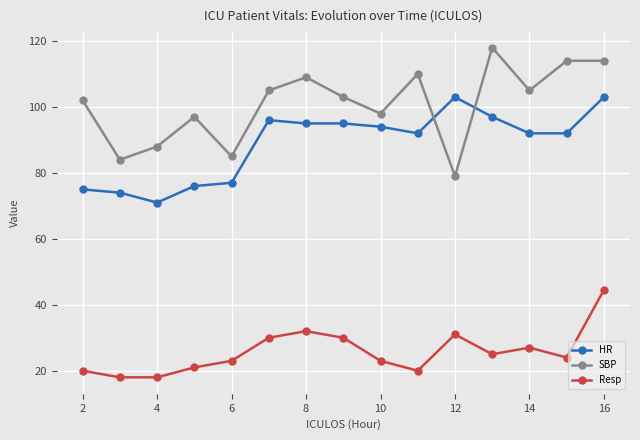

True or false: Resp has more than 0 points higher than both neighbors.

True